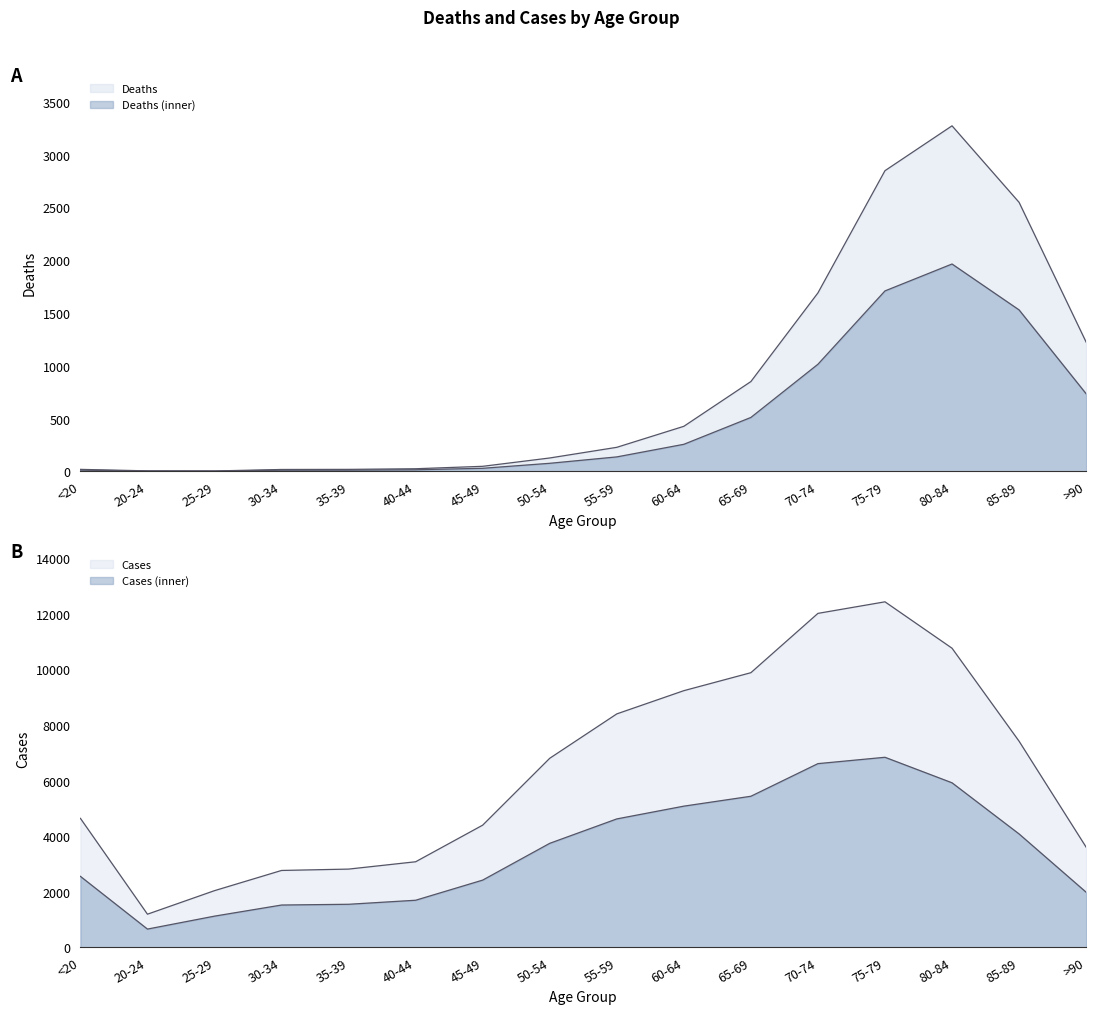

What is the difference between the second highest and minimum values in the Cases series?

10827.0